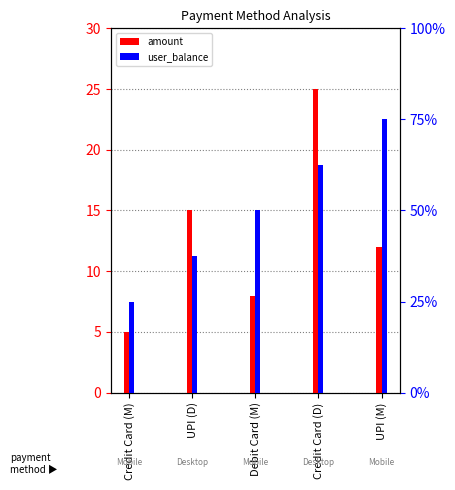

What is the label of the 4th bar from the left?

Credit Card (D)